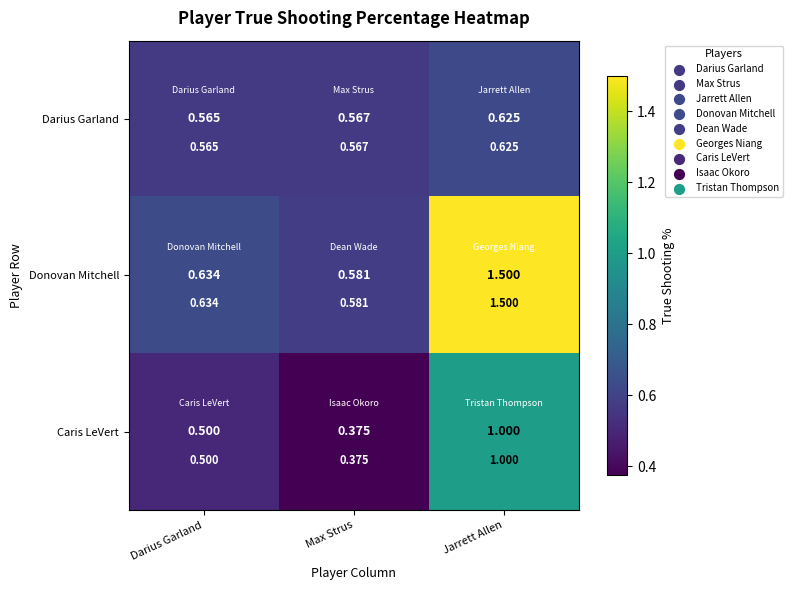

Which series has the largest range (max minus min)?

Donovan Mitchell